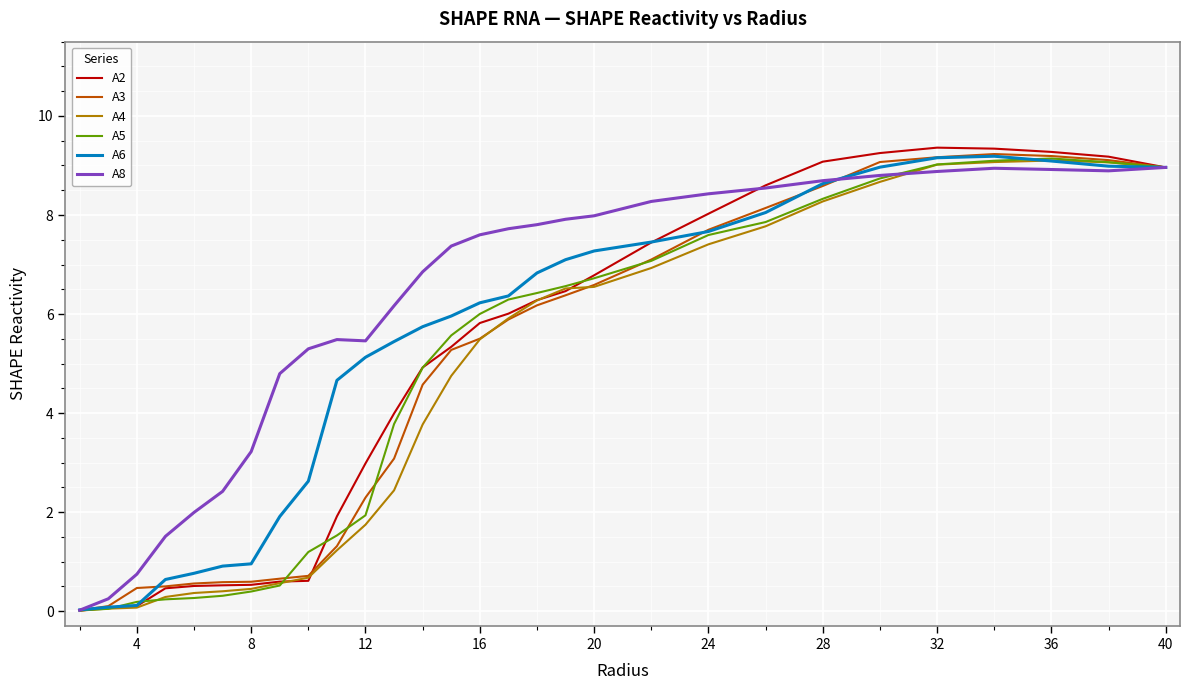

Which series has the largest total across all categories?

A8